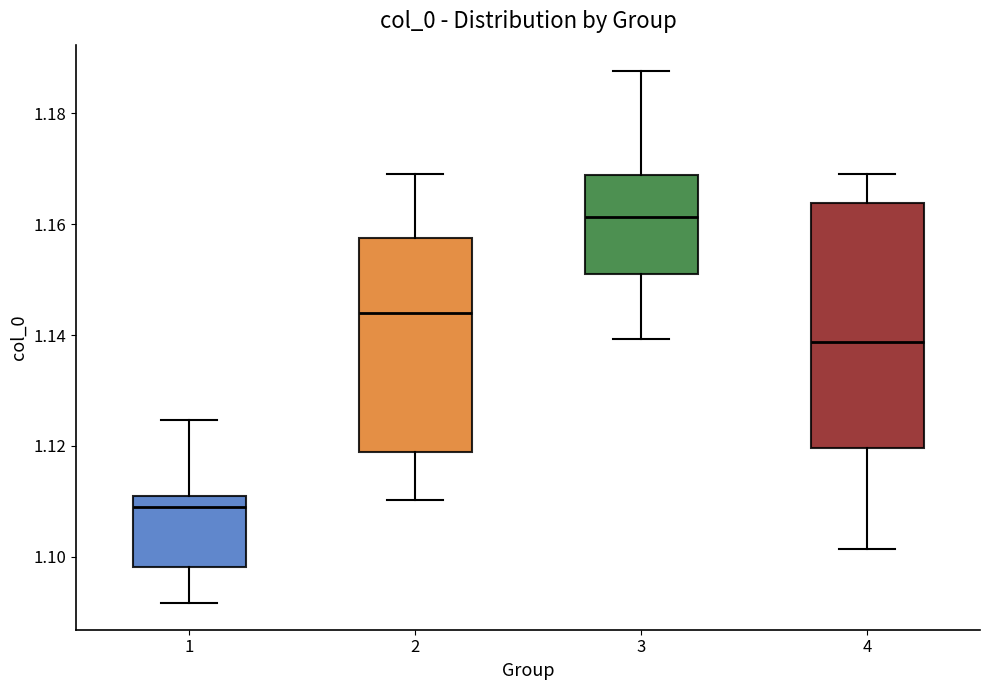

Reading left to right, read every box against the y-axis: the position of its median line, the range the box covers, and the ends of its whiskers. The values are not printed on the chart, so give them approximately, as read against the axis.

1: median 1.108, box 1.098 to 1.112, whiskers 1.092 to 1.124
2: median 1.144, box 1.118 to 1.158, whiskers 1.110 to 1.170
3: median 1.162, box 1.152 to 1.168, whiskers 1.140 to 1.188
4: median 1.138, box 1.120 to 1.164, whiskers 1.102 to 1.170